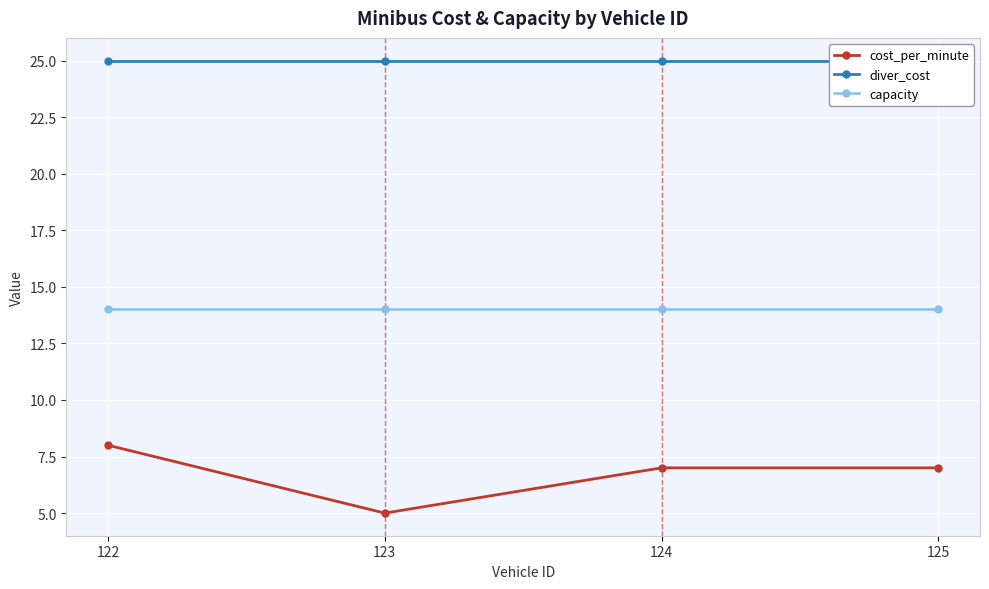

True or false: diver_cost and cost_per_minute intersect in this chart.

False